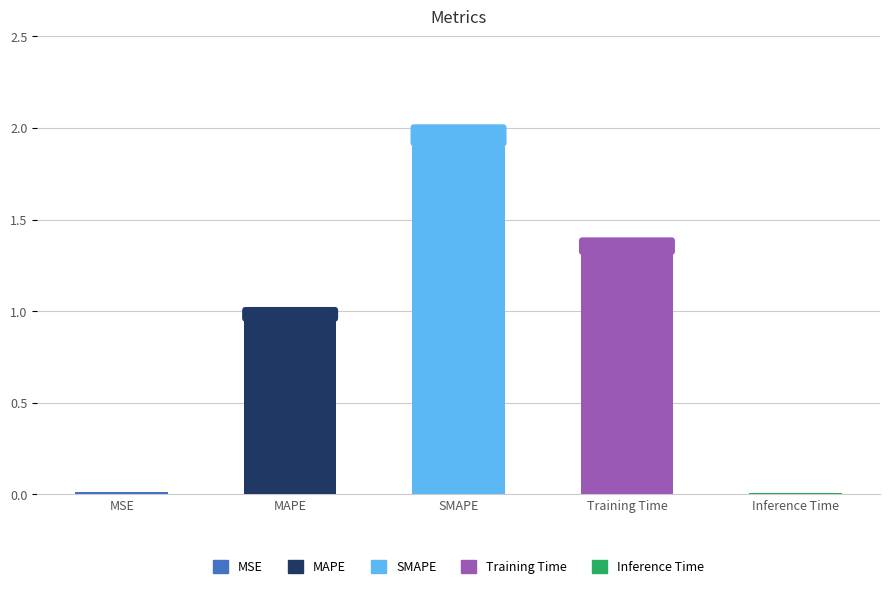

The chart shows a value of 1.3 at SMAPE. True or false?

False